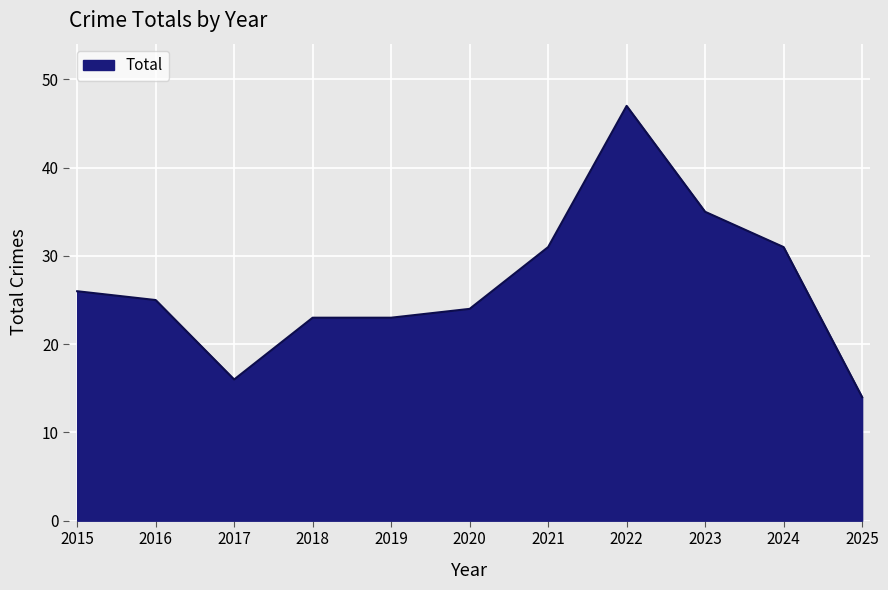

What is the difference between the second highest and second lowest values?

19